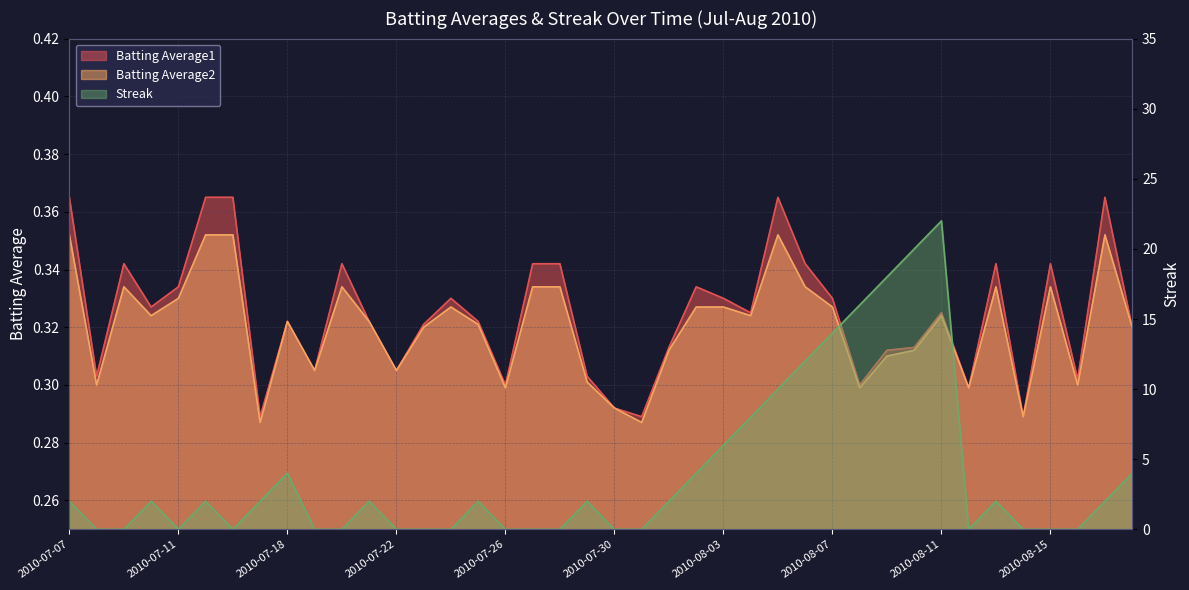

Reading left to right, list all the values displayed in this chart.

Batting Average1: 2010-07-07=0.4	2010-07-08=0.3	2010-07-09=0.3	2010-07-10=0.3	2010-07-11=0.3	2010-07-15=0.4	2010-07-16=0.4	2010-07-17=0.3	2010-07-18=0.3	2010-07-19=0.3	2010-07-20=0.3	2010-07-21=0.3	2010-07-22=0.3	2010-07-23=0.3	2010-07-24=0.3	2010-07-25=0.3	2010-07-26=0.3	2010-07-27=0.3	2010-07-28=0.3	2010-07-29=0.3	2010-07-30=0.3	2010-07-31=0.3	2010-08-01=0.3	2010-08-02=0.3	2010-08-03=0.3	2010-08-04=0.3	2010-08-05=0.4	2010-08-06=0.3	2010-08-07=0.3	2010-08-08=0.3	2010-08-09=0.3	2010-08-10=0.3	2010-08-11=0.3	2010-08-12=0.3	2010-08-13=0.3	2010-08-14=0.3	2010-08-15=0.3	2010-08-16=0.3	2010-08-17=0.4	2010-08-18=0.3
Batting Average2: 2010-07-07=0.4	2010-07-08=0.3	2010-07-09=0.3	2010-07-10=0.3	2010-07-11=0.3	2010-07-15=0.4	2010-07-16=0.4	2010-07-17=0.3	2010-07-18=0.3	2010-07-19=0.3	2010-07-20=0.3	2010-07-21=0.3	2010-07-22=0.3	2010-07-23=0.3	2010-07-24=0.3	2010-07-25=0.3	2010-07-26=0.3	2010-07-27=0.3	2010-07-28=0.3	2010-07-29=0.3	2010-07-30=0.3	2010-07-31=0.3	2010-08-01=0.3	2010-08-02=0.3	2010-08-03=0.3	2010-08-04=0.3	2010-08-05=0.4	2010-08-06=0.3	2010-08-07=0.3	2010-08-08=0.3	2010-08-09=0.3	2010-08-10=0.3	2010-08-11=0.3	2010-08-12=0.3	2010-08-13=0.3	2010-08-14=0.3	2010-08-15=0.3	2010-08-16=0.3	2010-08-17=0.4	2010-08-18=0.3
Streak: 2010-07-07=2.0	2010-07-08=0.0	2010-07-09=0.0	2010-07-10=2.0	2010-07-11=0.0	2010-07-15=2.0	2010-07-16=0.0	2010-07-17=2.0	2010-07-18=4.0	2010-07-19=0.0	2010-07-20=0.0	2010-07-21=2.0	2010-07-22=0.0	2010-07-23=0.0	2010-07-24=0.0	2010-07-25=2.0	2010-07-26=0.0	2010-07-27=0.0	2010-07-28=0.0	2010-07-29=2.0	2010-07-30=0.0	2010-07-31=0.0	2010-08-01=2.0	2010-08-02=4.0	2010-08-03=6.0	2010-08-04=8.0	2010-08-05=10.0	2010-08-06=12.0	2010-08-07=14.0	2010-08-08=16.0	2010-08-09=18.0	2010-08-10=20.0	2010-08-11=22.0	2010-08-12=0.0	2010-08-13=2.0	2010-08-14=0.0	2010-08-15=0.0	2010-08-16=0.0	2010-08-17=2.0	2010-08-18=4.0